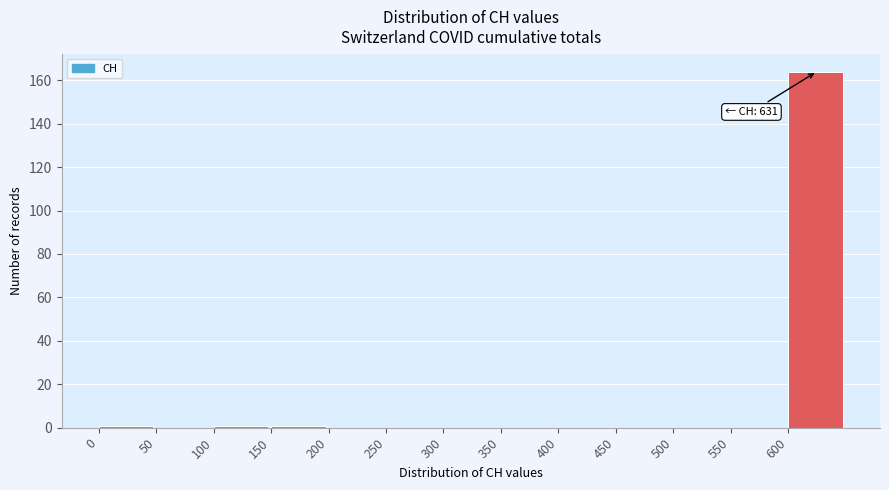

Over which range of the x-axis is the bar tallest?

600 to 650